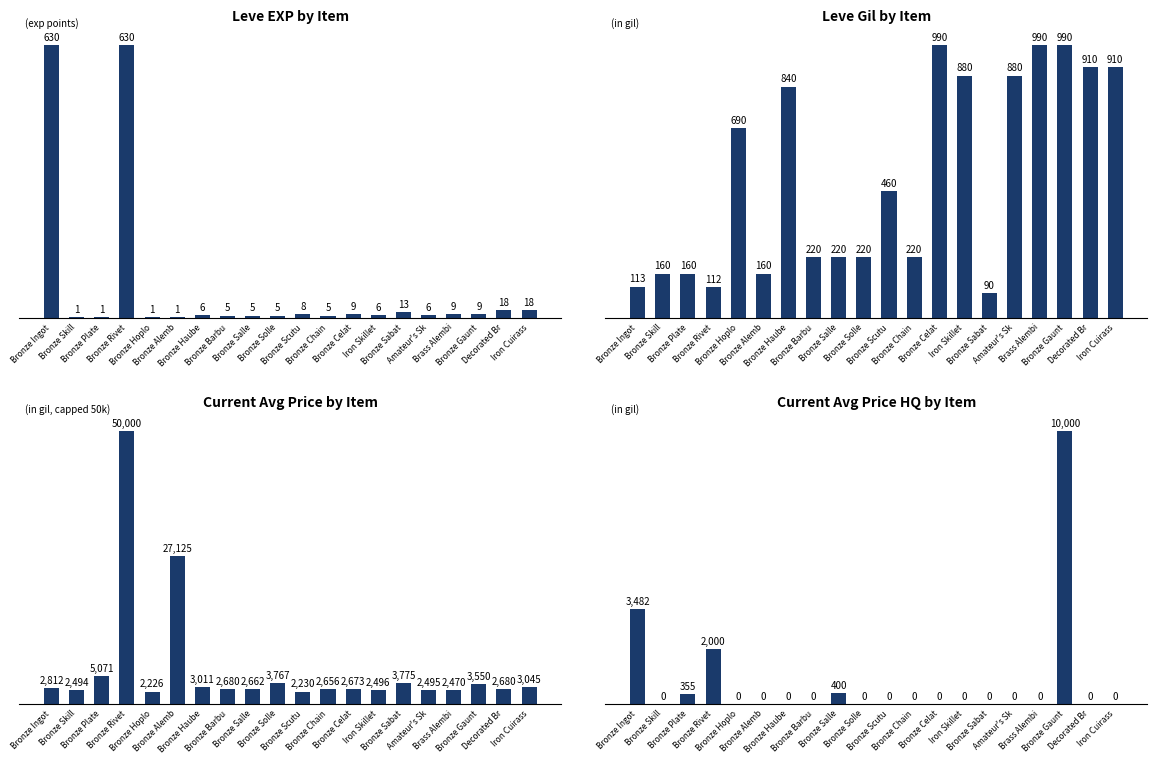

What is the maximum value for Current Avg Price by Item?

50000.0